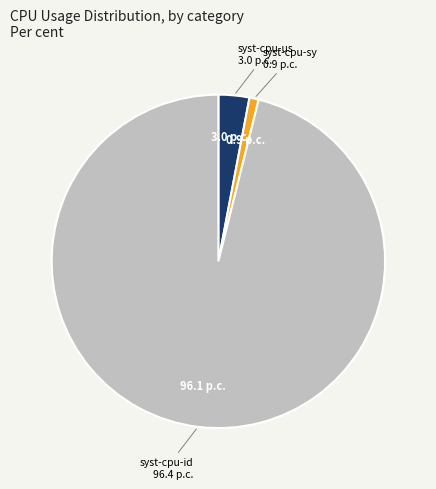

Is there a majority slice in this chart?

Yes